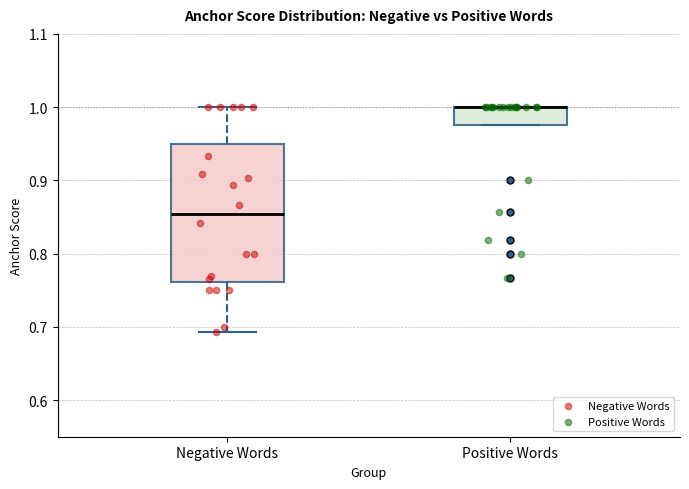

Where is the upper edge of the box for Negative Words on the y-axis? The values are not printed on the chart, so give them approximately, as read against the axis.

0.95